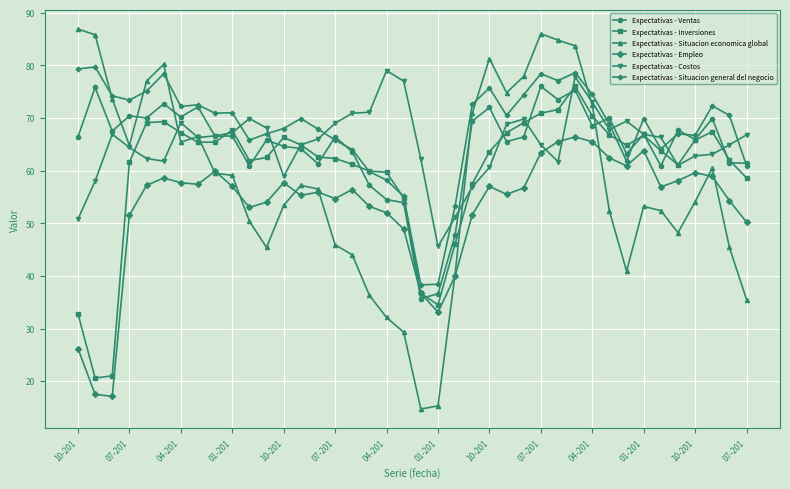

What is the lowest value of the Expectativas - Ventas series?

35.7